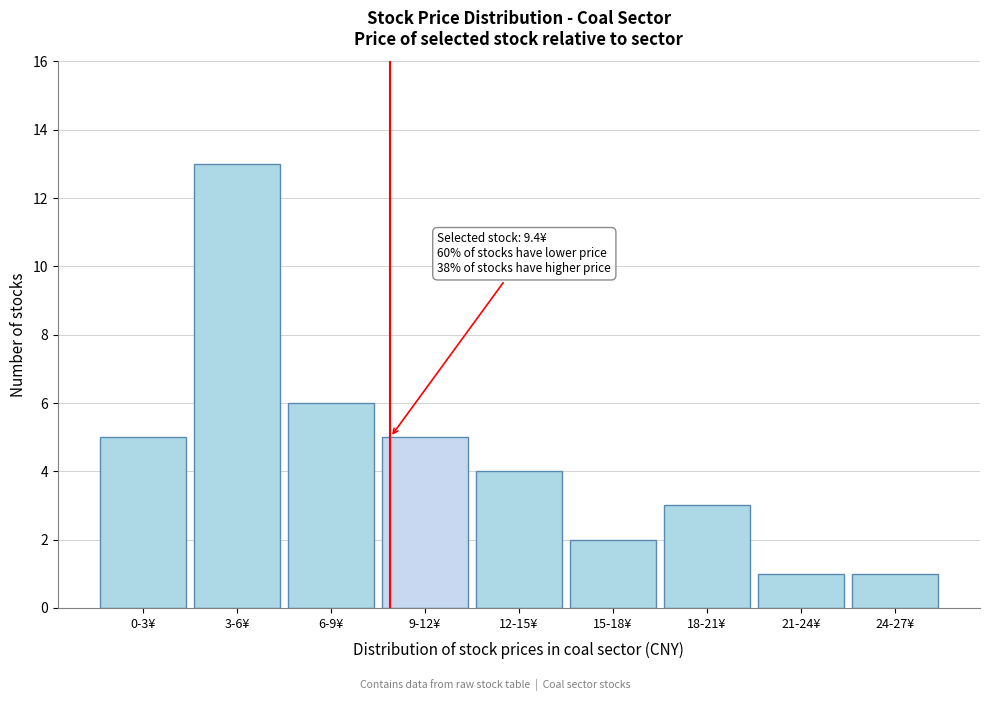

Reading right to left, what are all the values shown in this chart?

1	1	3	2	4	5	6	13	5